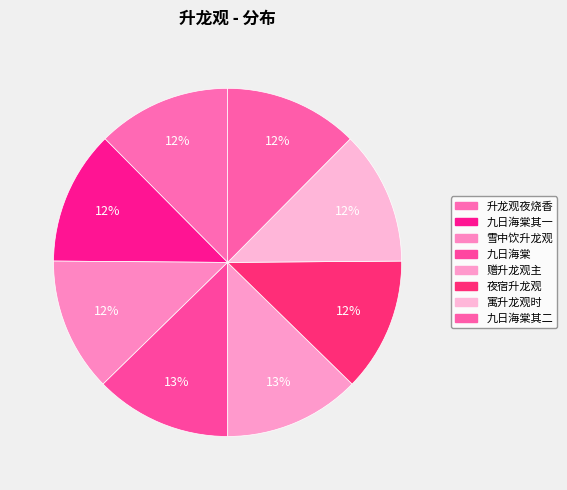

Count the number of slices in the pie.

8